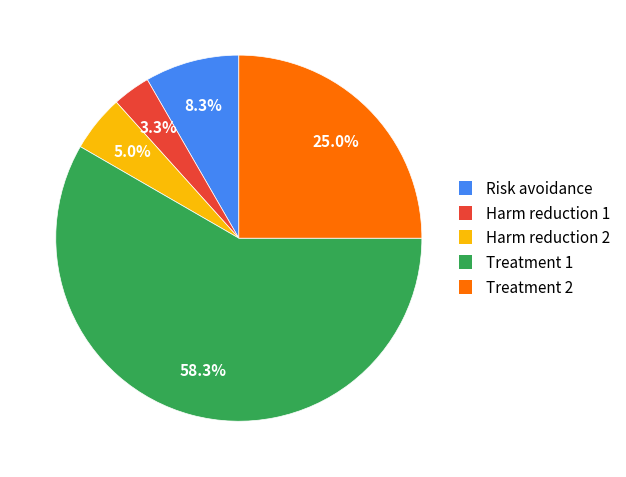

Which category has the biggest portion of the pie?

Treatment 1